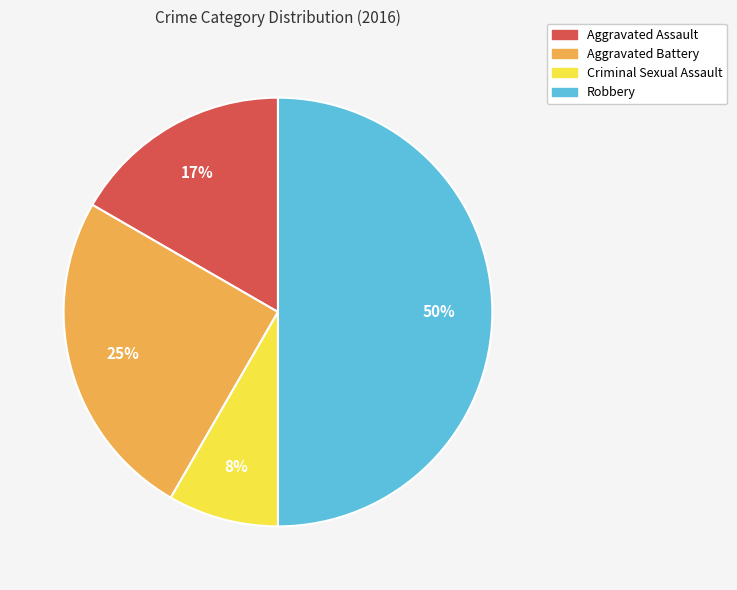

How many segments does this pie chart have?

4